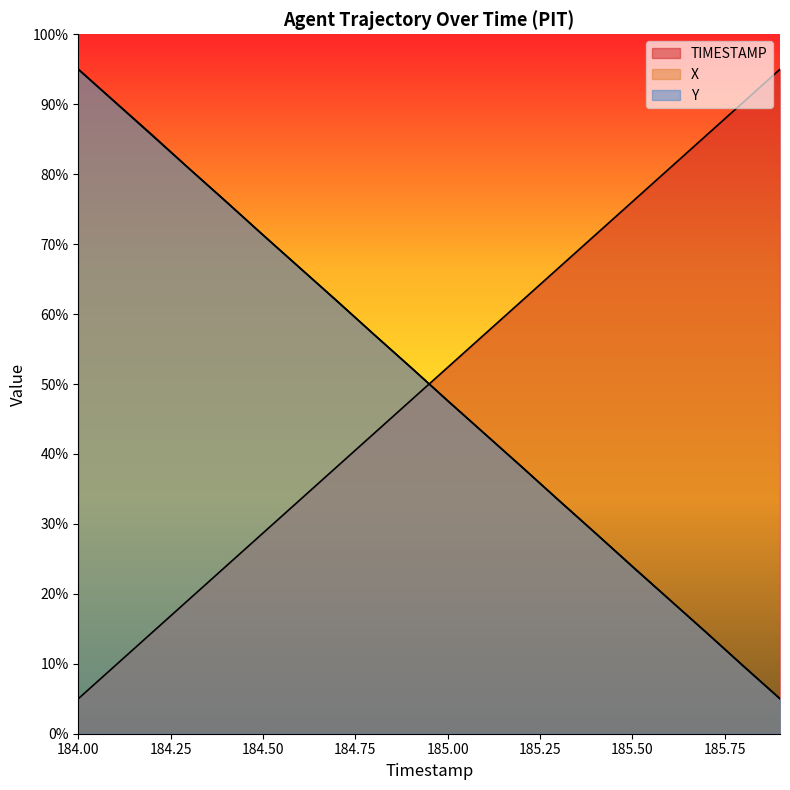

Rank the series at 184.6 from highest to lowest value.

X, Y, TIMESTAMP